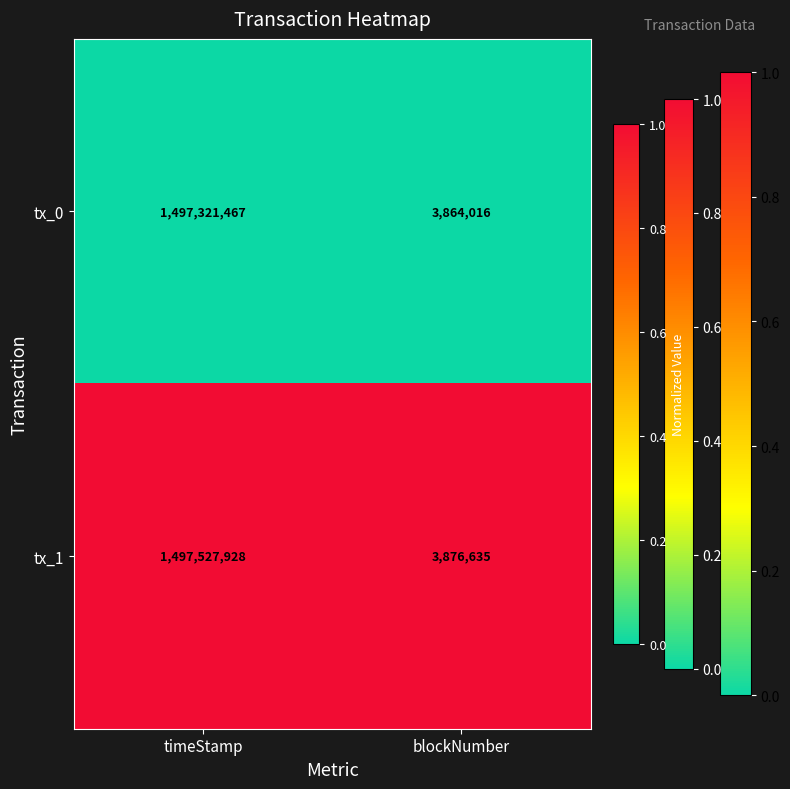

What is the difference between the maximum and minimum values in the tx_0 series?

1493457451